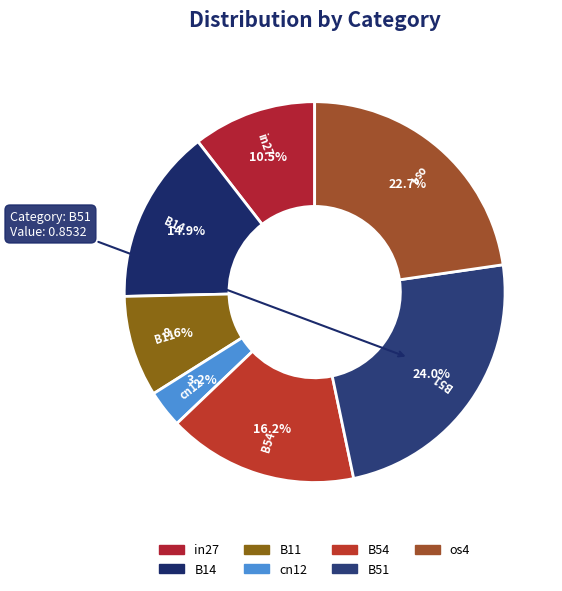

To the nearest percent, what portion does B54 represent?

16%